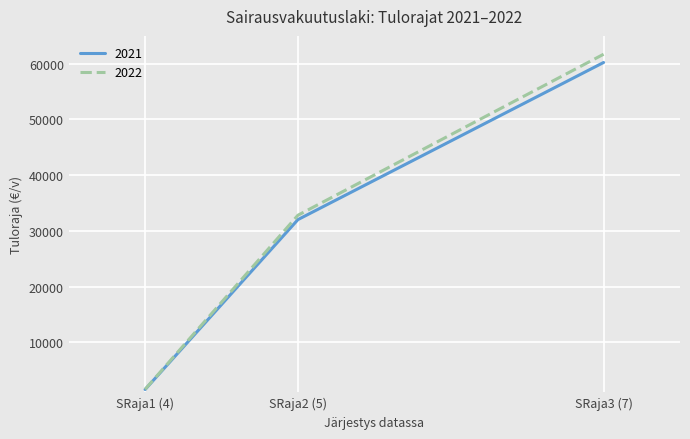

Reading left to right, list all the values displayed in this chart.

2021: 1504	32011	60225
2022: 1540	32797	61705